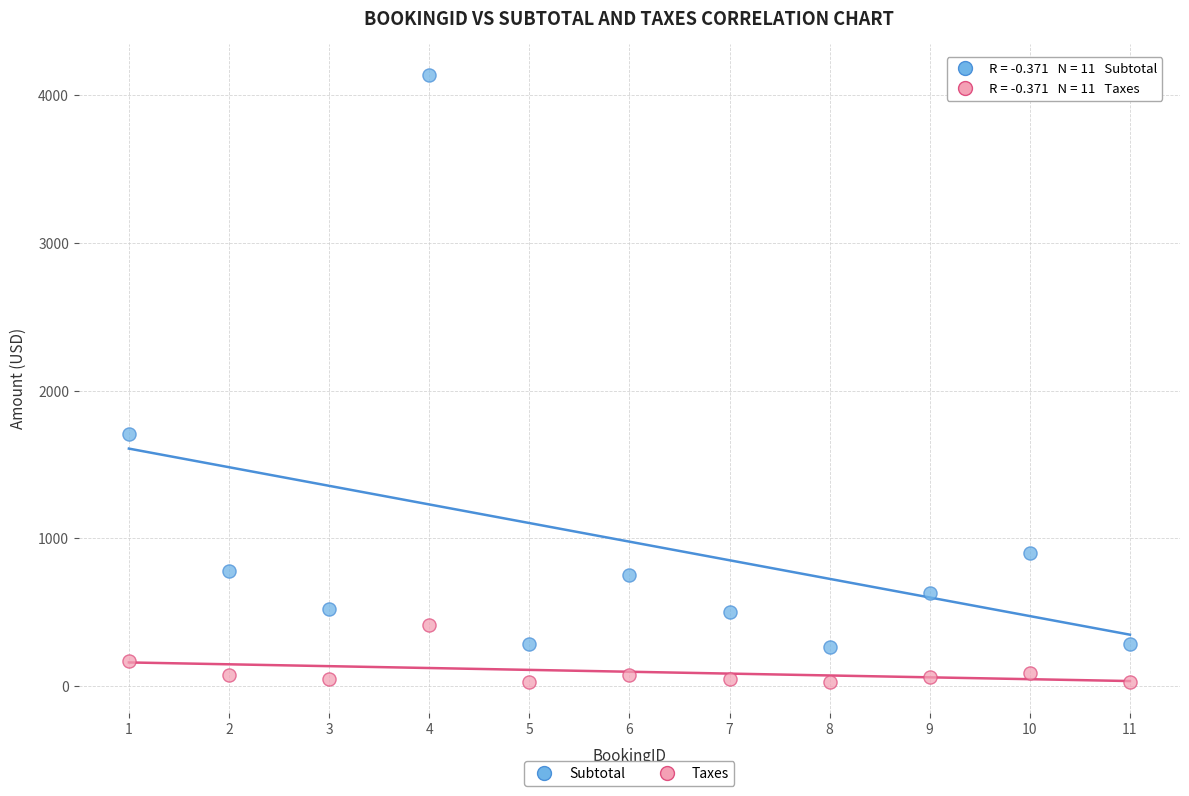

Which series reaches the maximum Y coordinate?

Subtotal